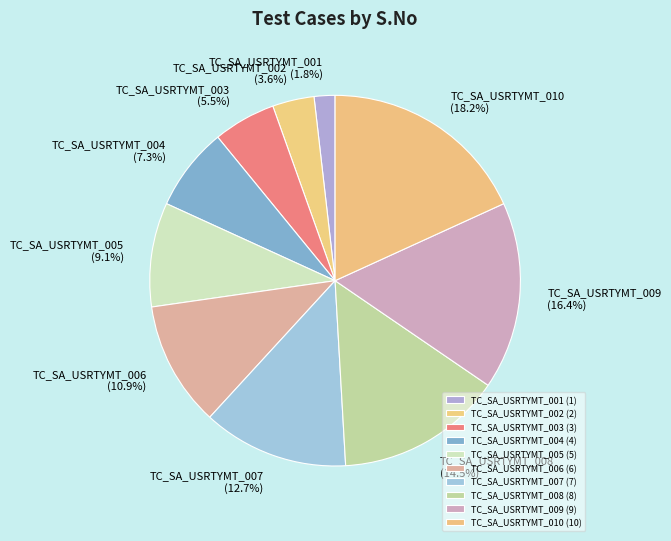

How much of the chart is everything except TC_SA_USRTYMT_006?

89.1%